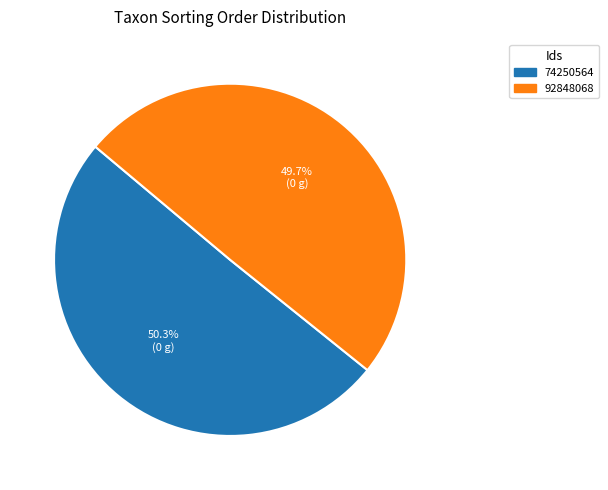

Approximately how many times larger is the value at 92848068 compared to 74250564?

1.0